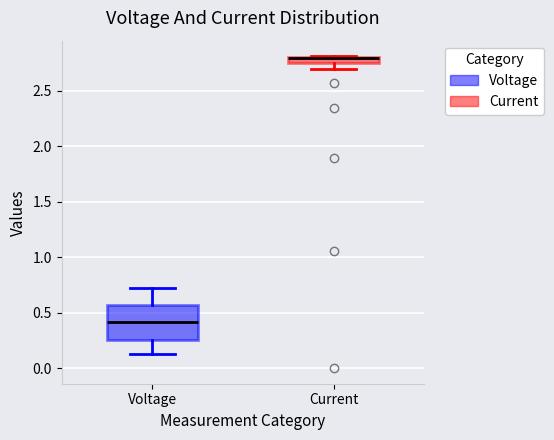

Where does the lower whisker of the box for Current end on the y-axis? The values are not printed on the chart, so give them approximately, as read against the axis.

2.70